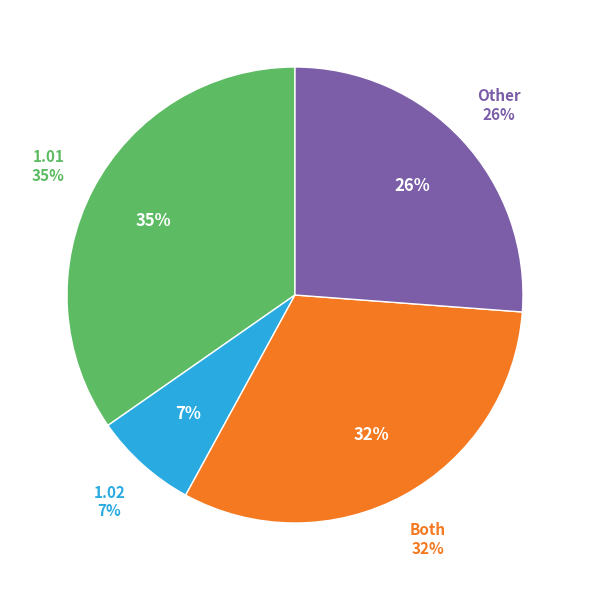

How many slices are in this pie chart?

4